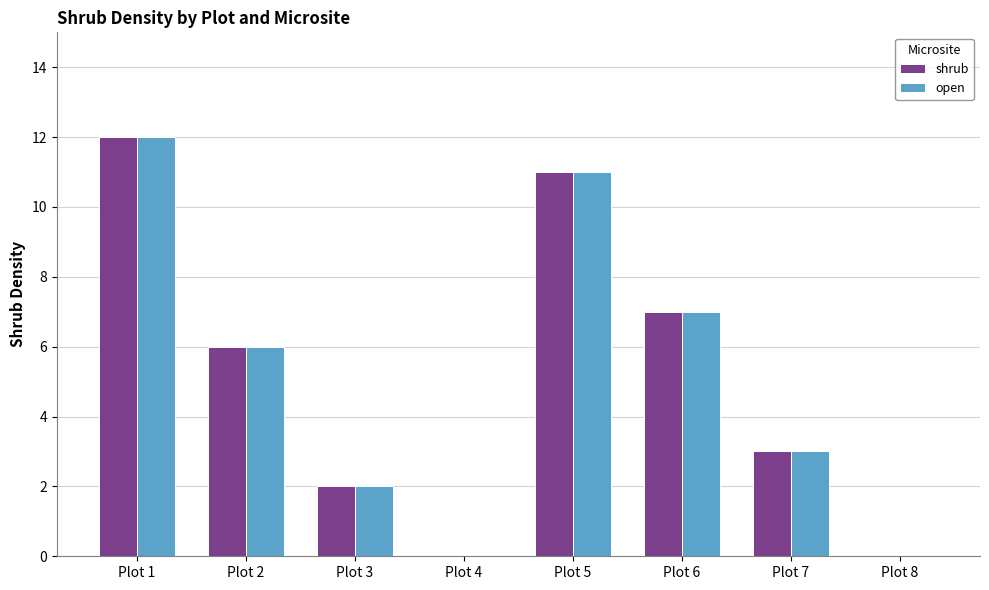

What is the total value across all series at Plot 7?

6